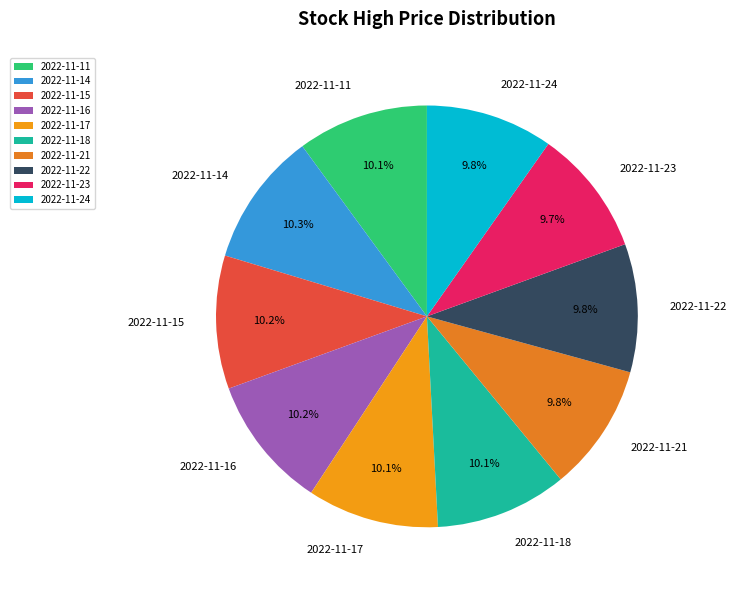

Does 2022-11-23 represent more than half of the total?

No